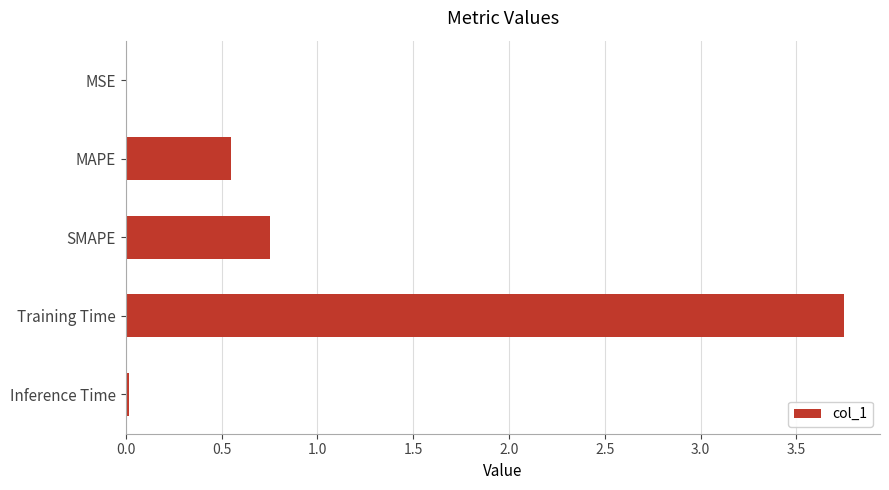

Count the number of categories in the chart.

5